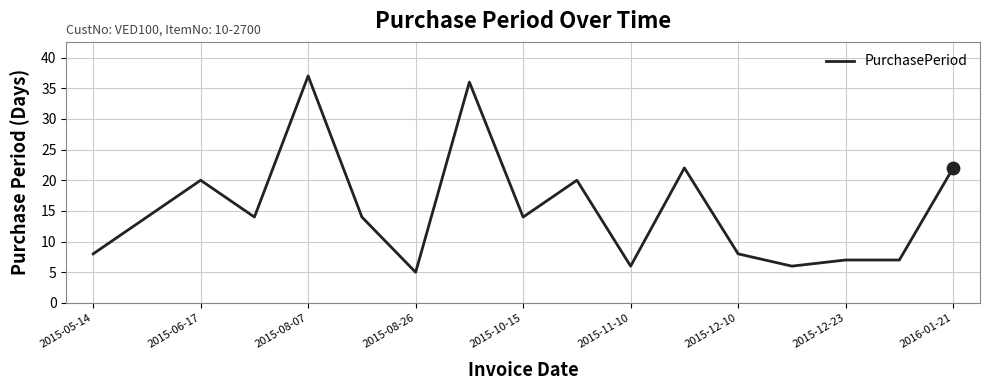

What is the minimum value shown in the chart?

5